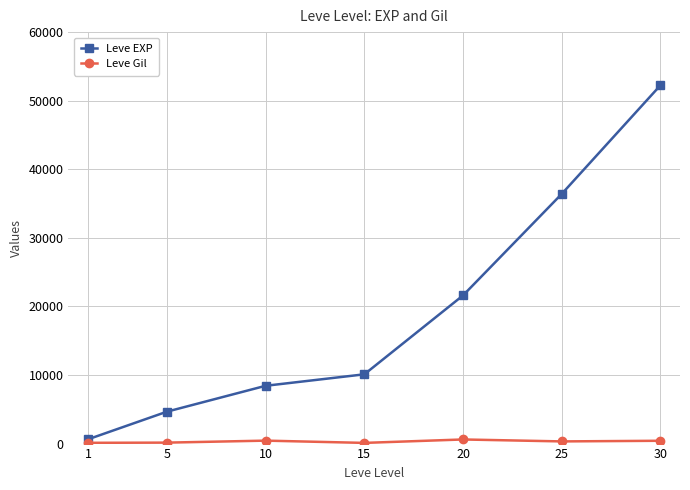

True or false: Leve EXP and Leve Gil cross at least once.

False